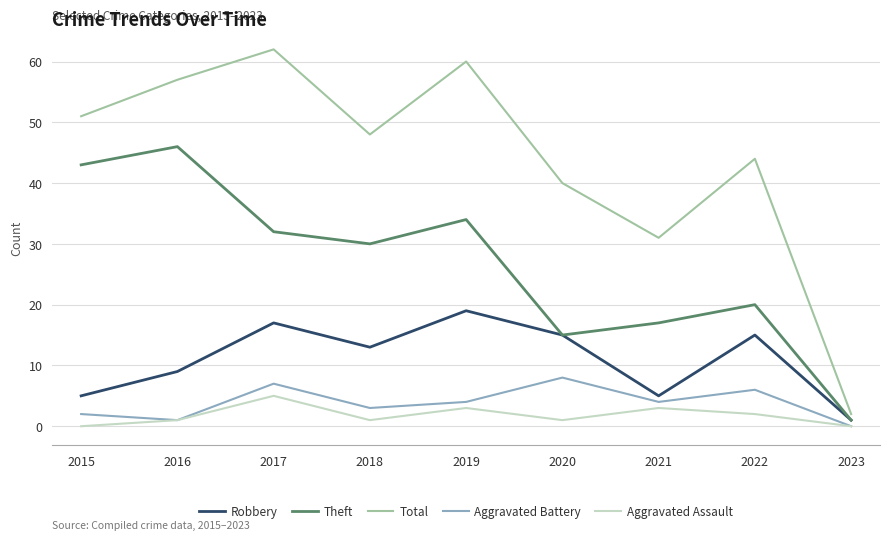

Is this an area chart (filled region under the line)?

No